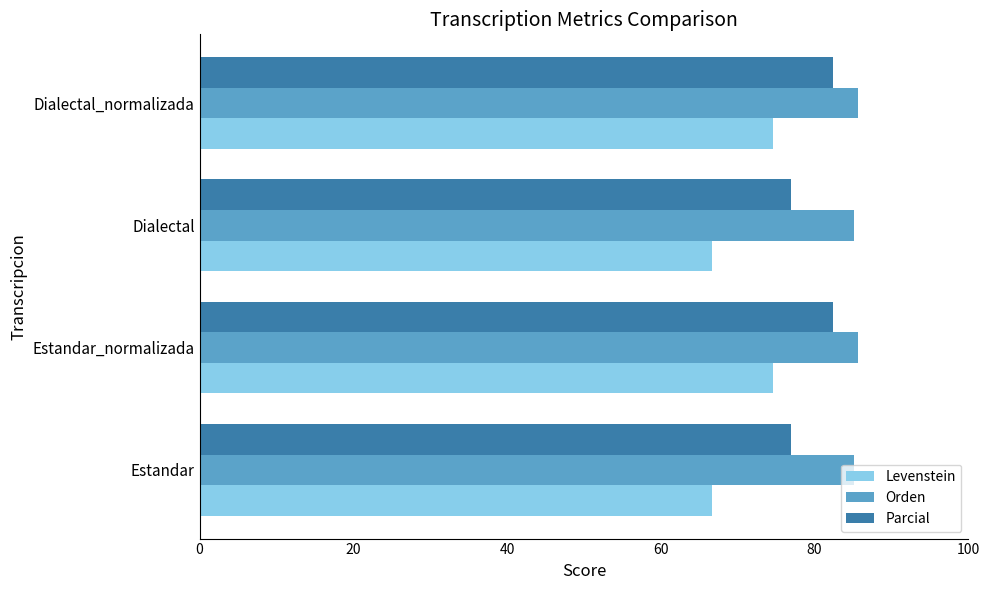

What is the approximate value of Parcial at Estandar_normalizada?

82.4